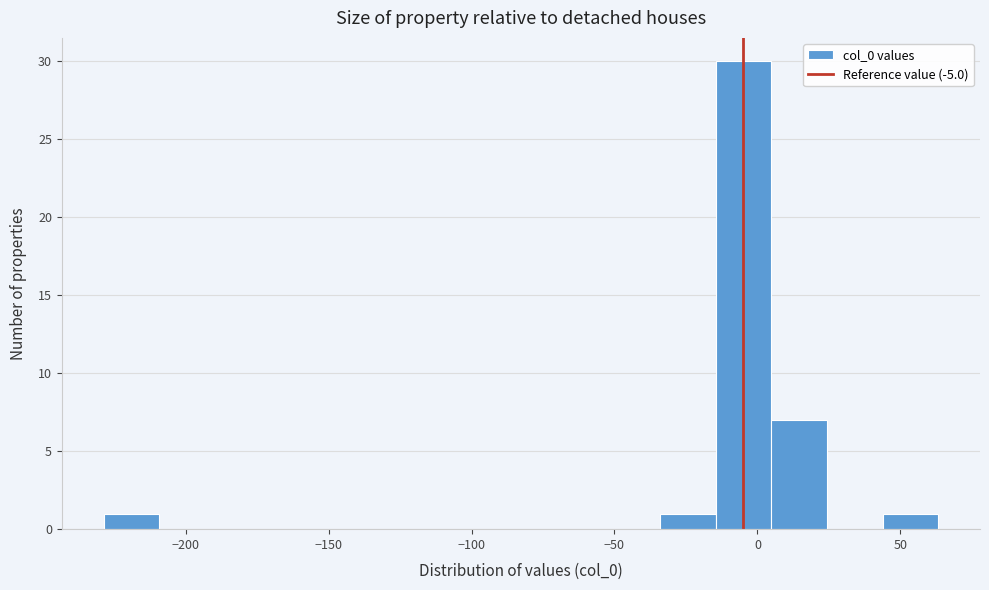

Read against the x-axis, roughly where is the centre of the tallest bar?

-5